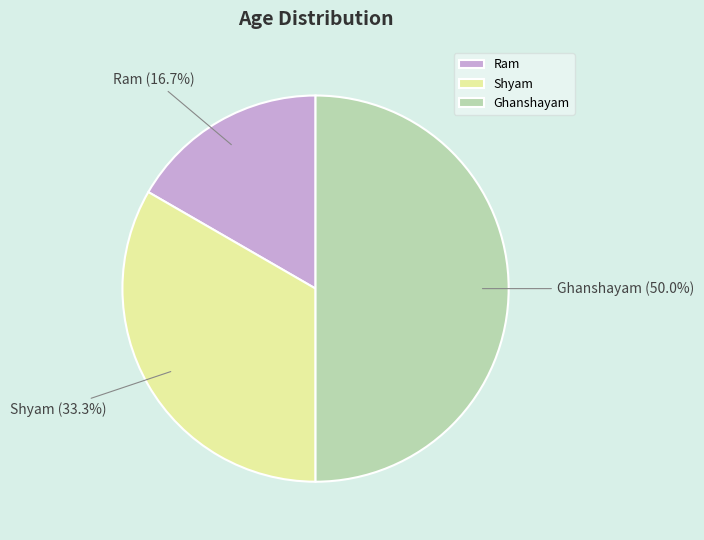

What percentage is the Ghanshayam slice, to the nearest percent?

50%